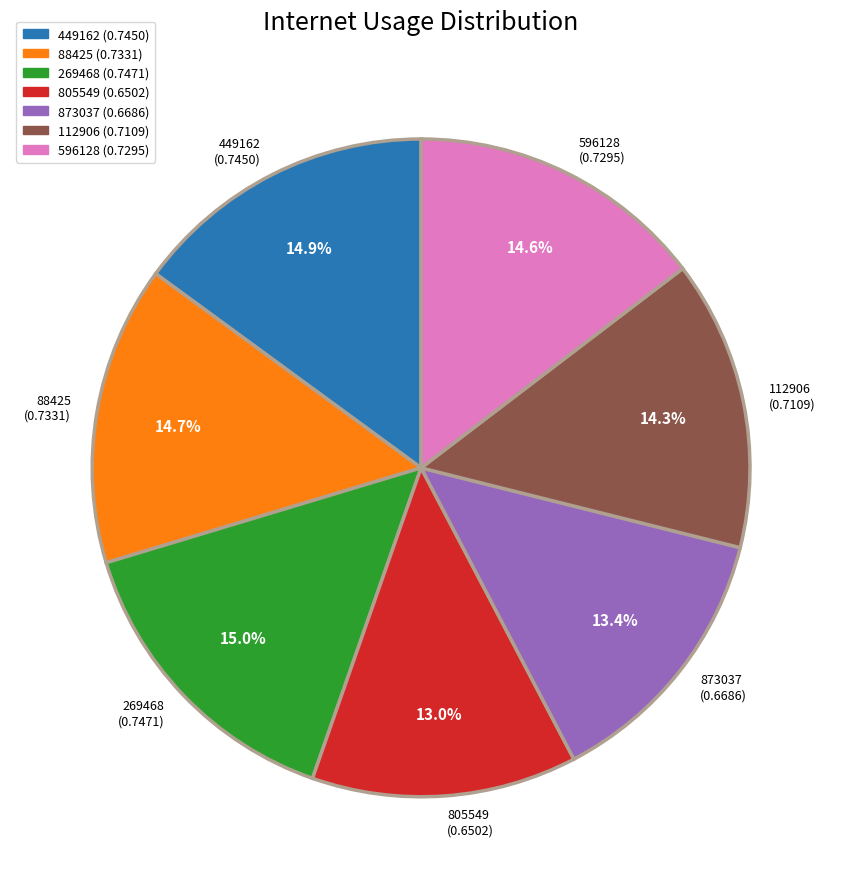

Combined, do 805549 and 449162 account for over 50%?

No